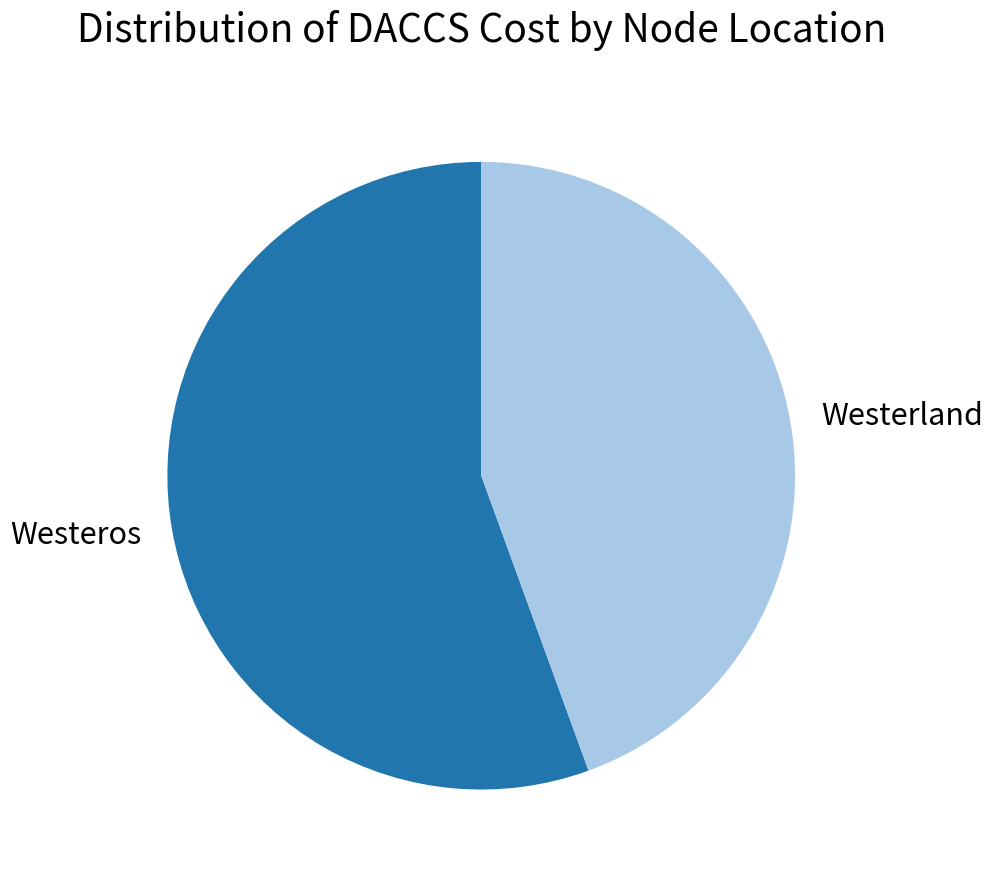

Which category has the smallest portion of the pie?

Westerland